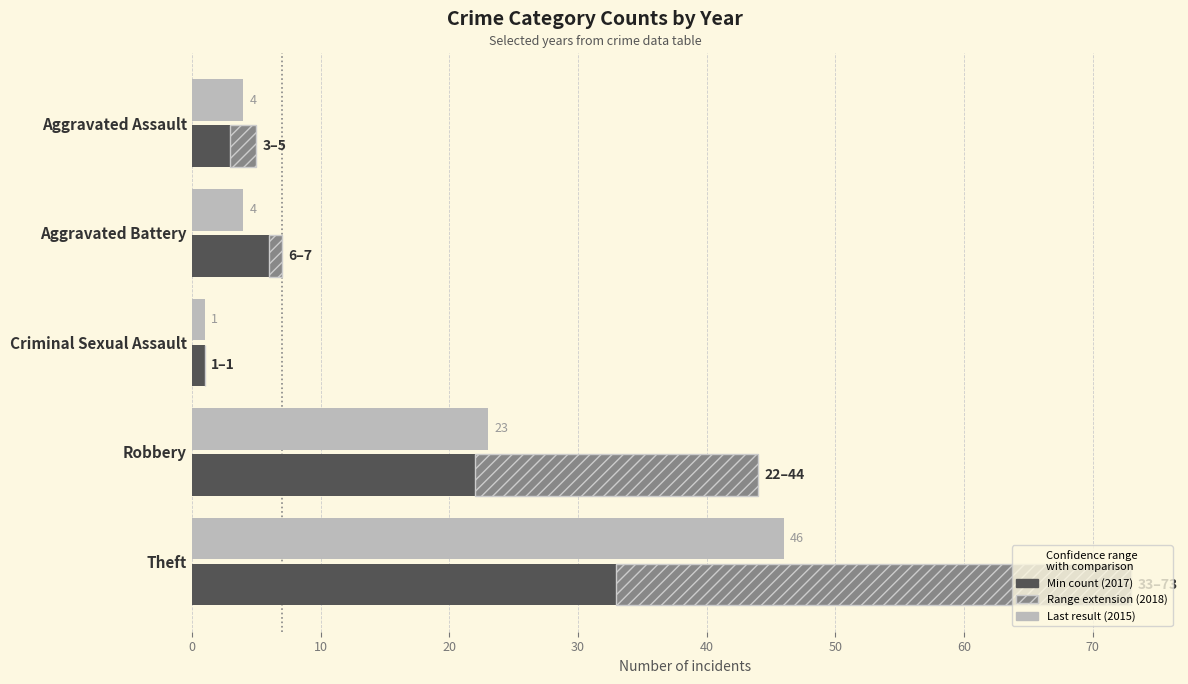

What is the difference between the highest and lowest values at Aggravated Assault?

2